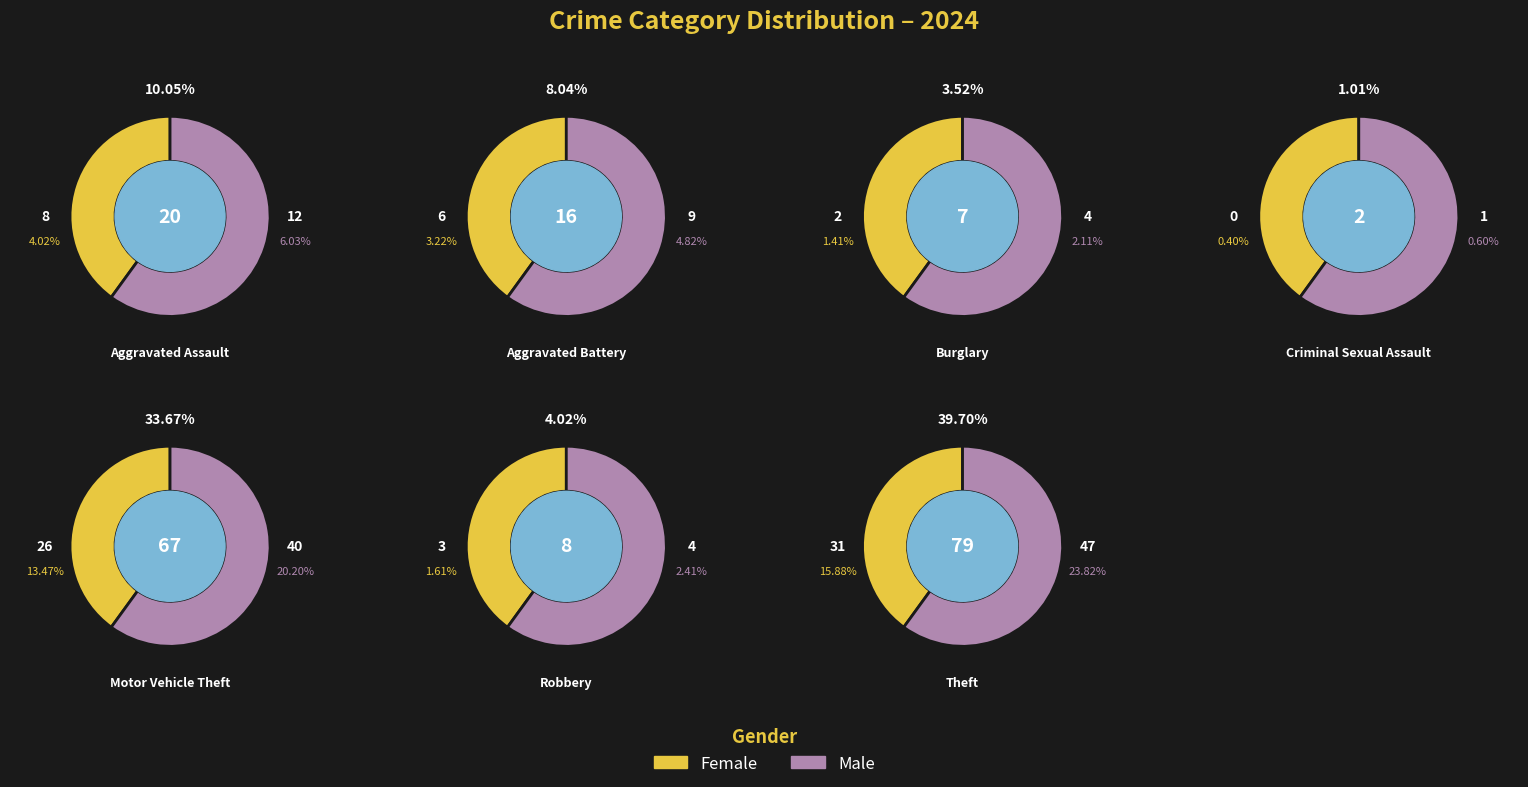

Which has a higher value, 6 or 4?

6